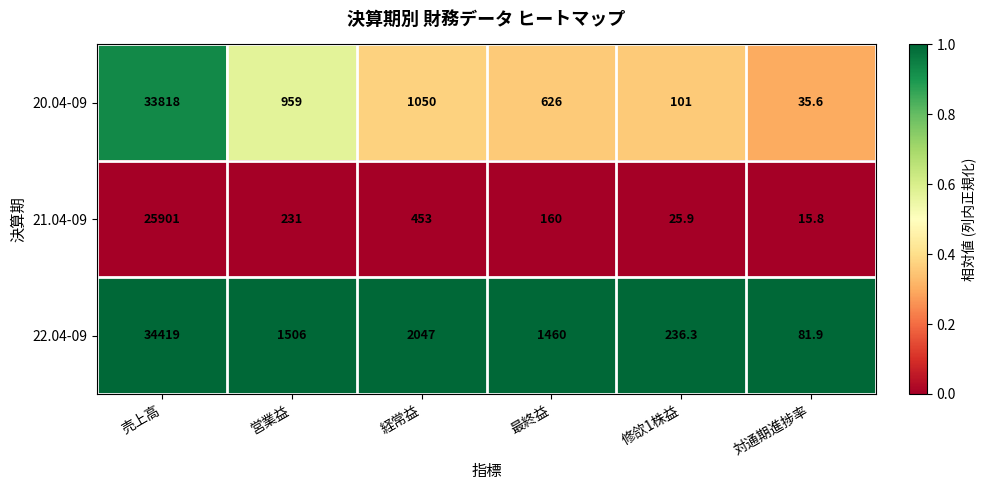

Which series has the widest spread of values?

22.04-09